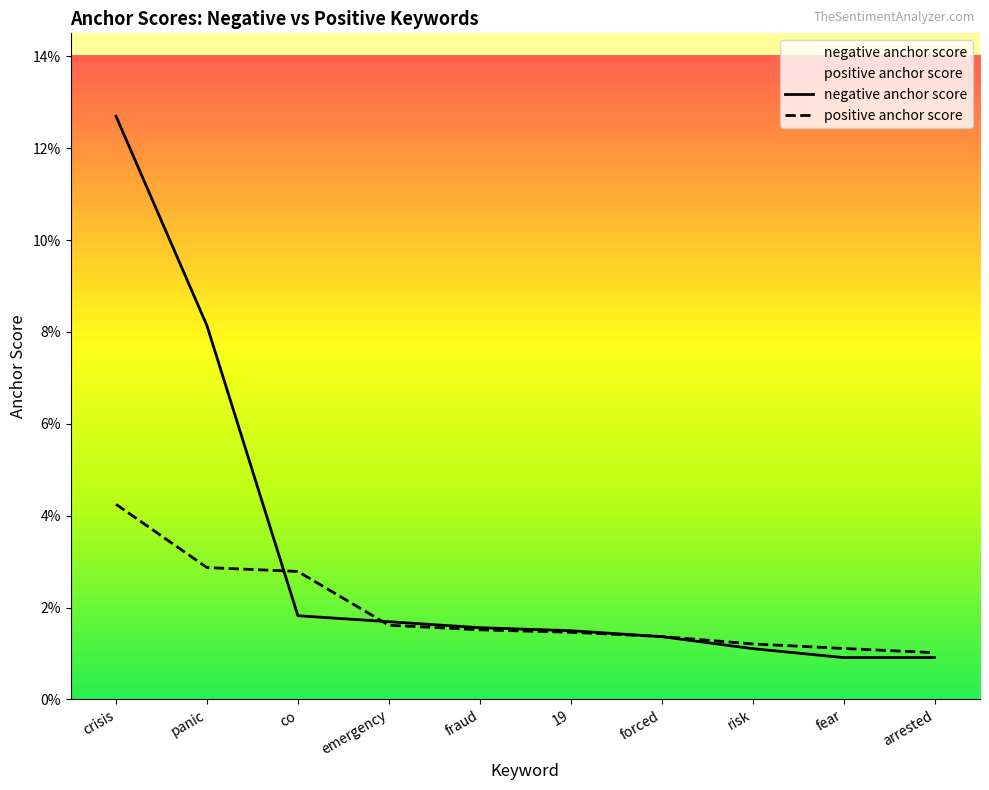

True or false: negative anchor score has a value of 0.0 at risk.

True